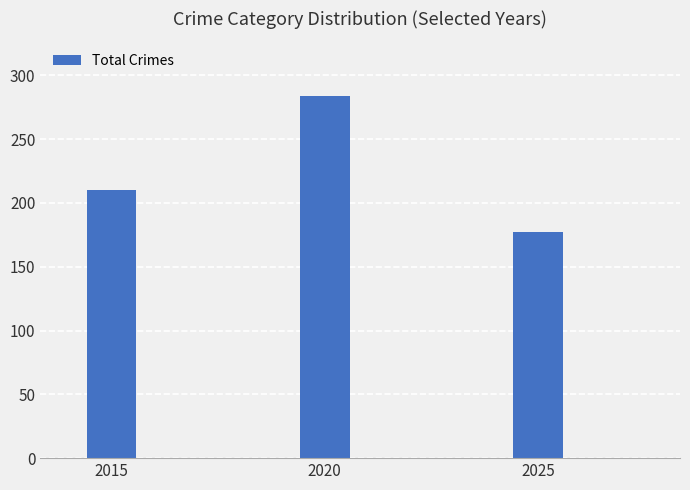

At which category does the chart reach its minimum across all series?

2025